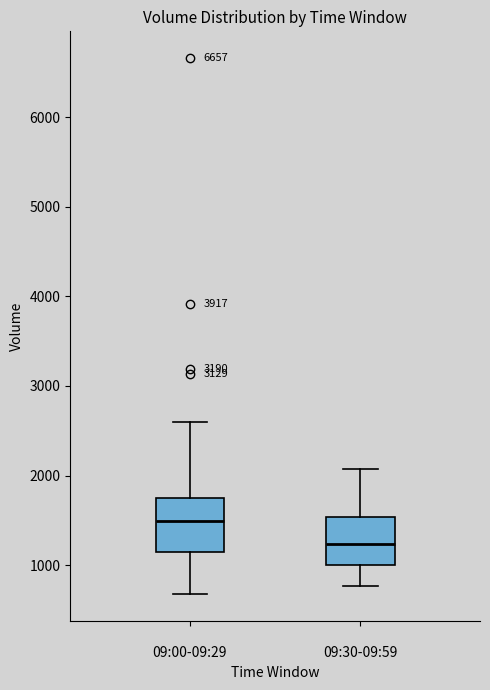

Where is the lower edge of the box for 09:30-09:59 on the y-axis? The values are not printed on the chart, so give them approximately, as read against the axis.

1000